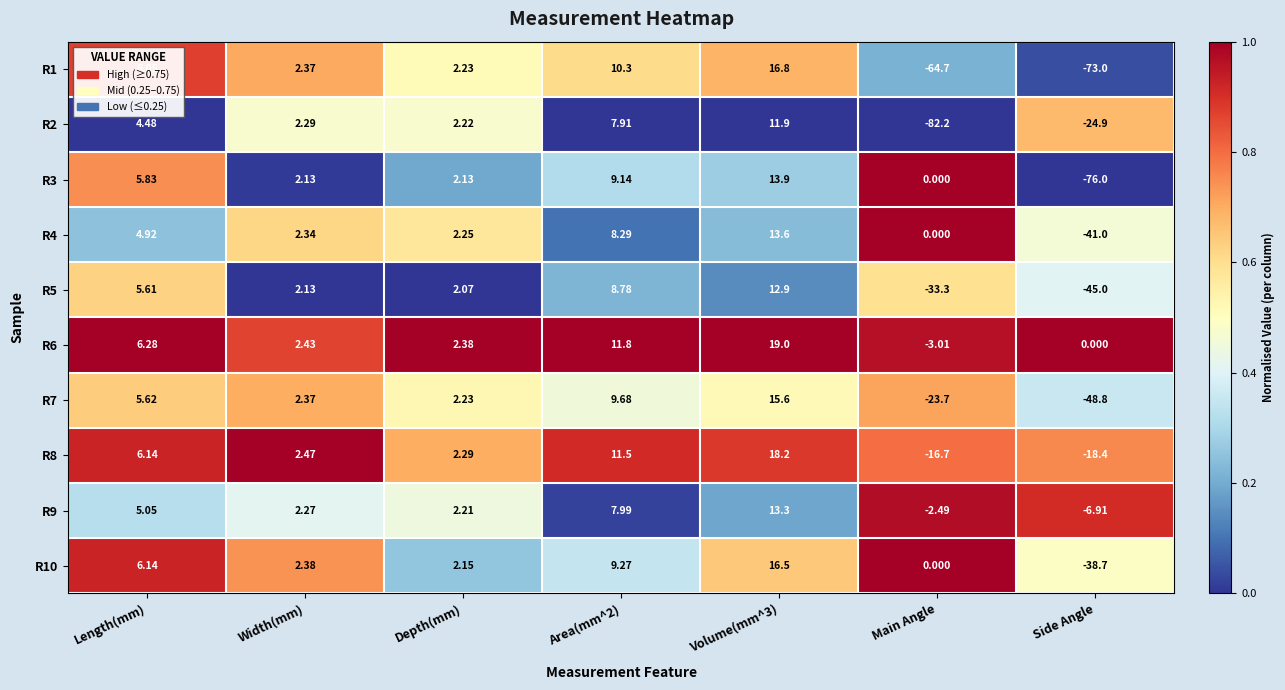

Count the number of categories in the chart.

7